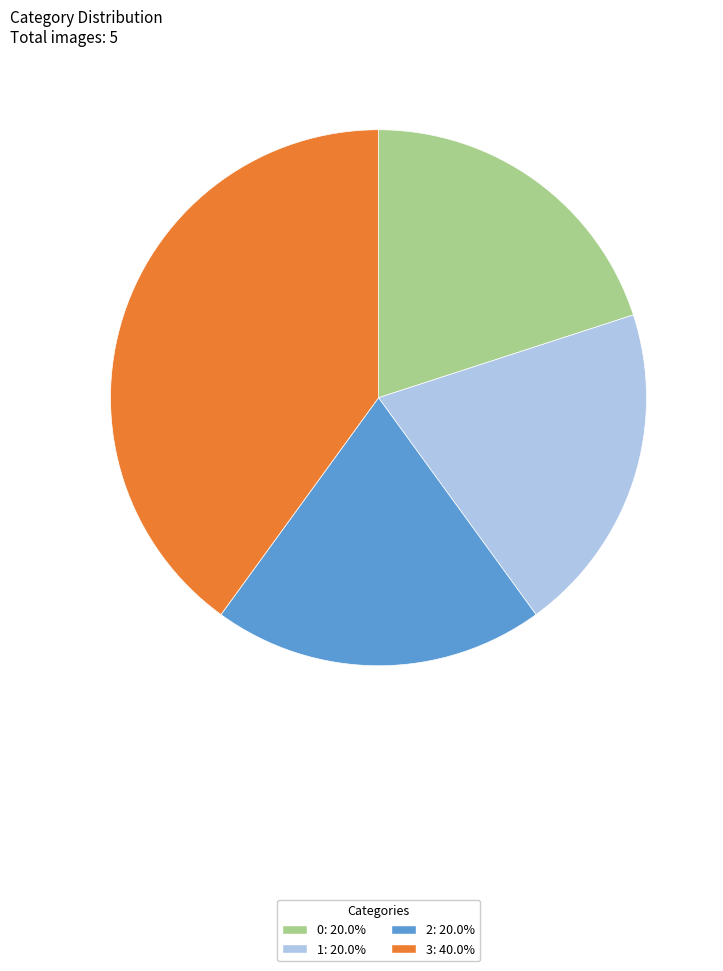

Does any single category account for the majority?

No